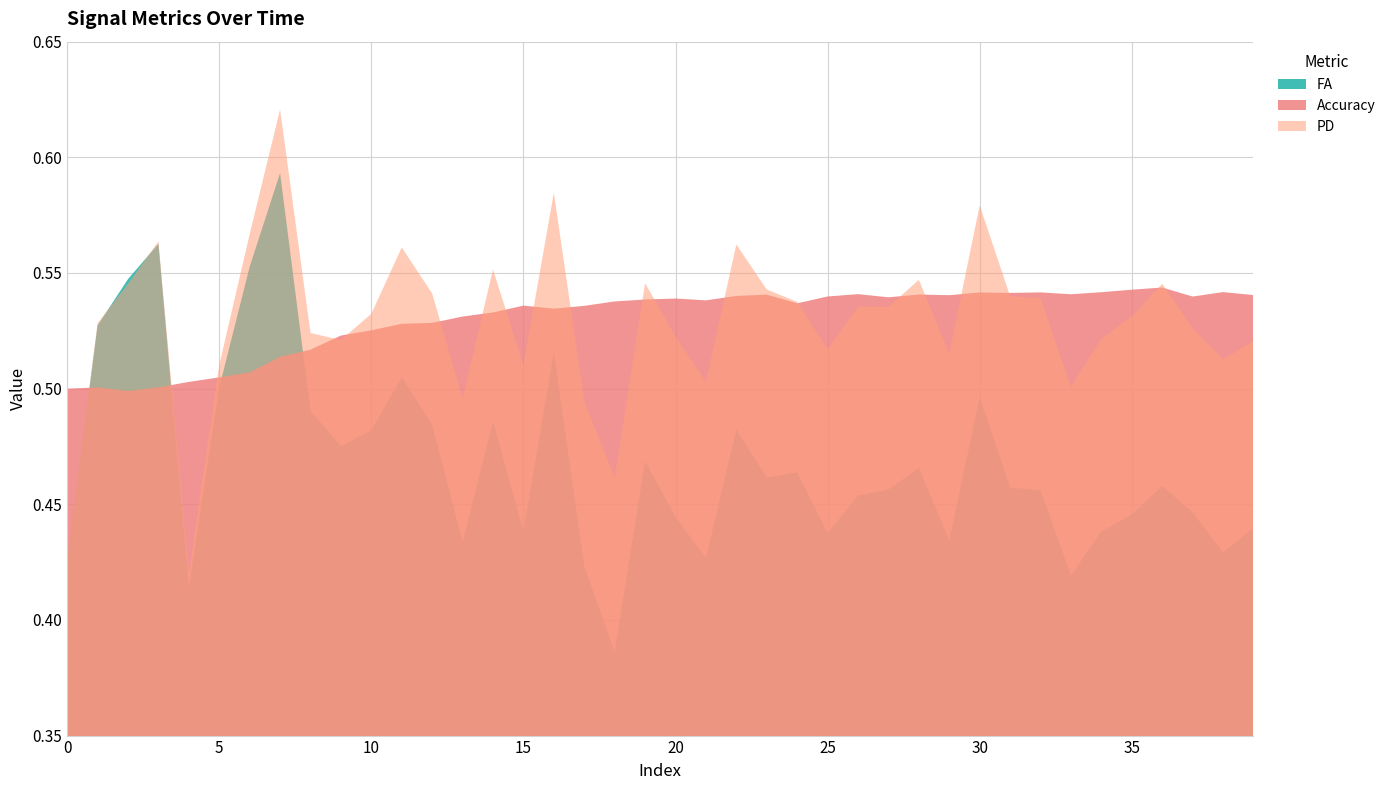

List the labels in order of FA value, largest first.

7, 3, 6, 2, 1, 16, 11, 5, 30, 8, 14, 12, 22, 10, 9, 19, 28, 24, 23, 36, 31, 27, 32, 26, 37, 35, 20, 39, 15, 34, 25, 29, 13, 38, 21, 0, 17, 33, 4, 18